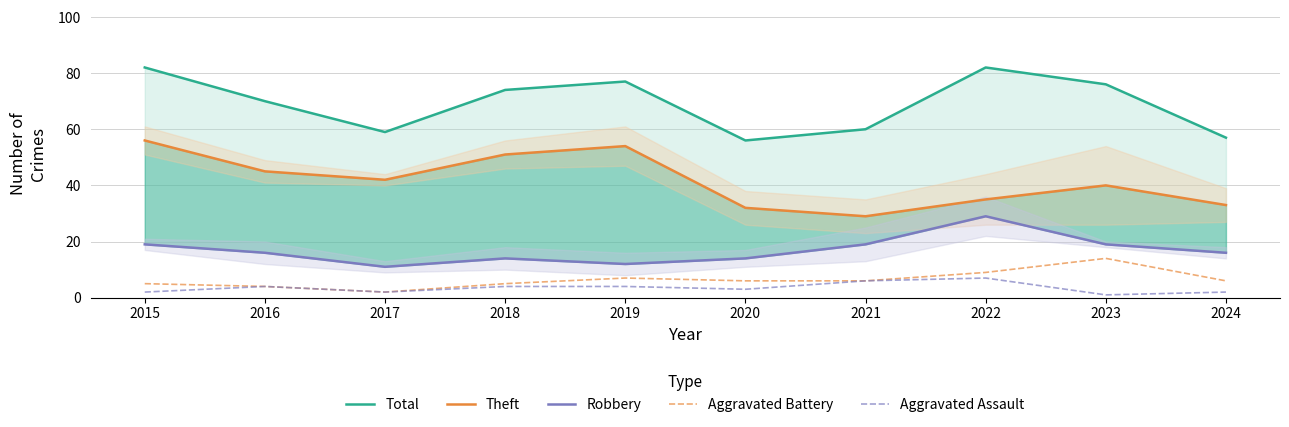

What is the spread (max minus min) of values at 2015?

80